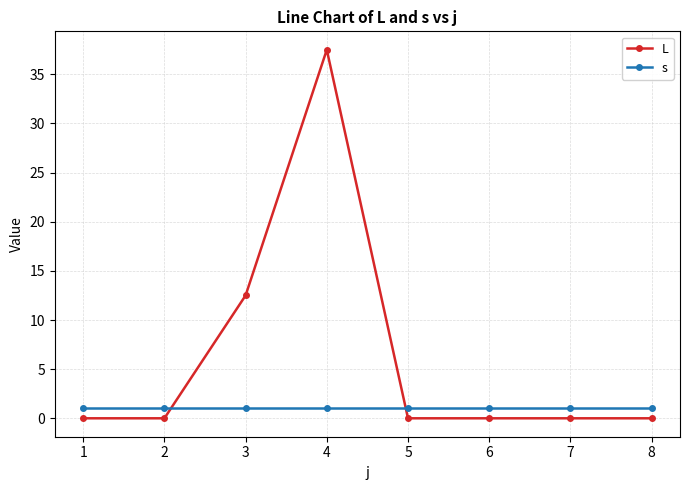

True or false: s and L intersect in this chart.

True